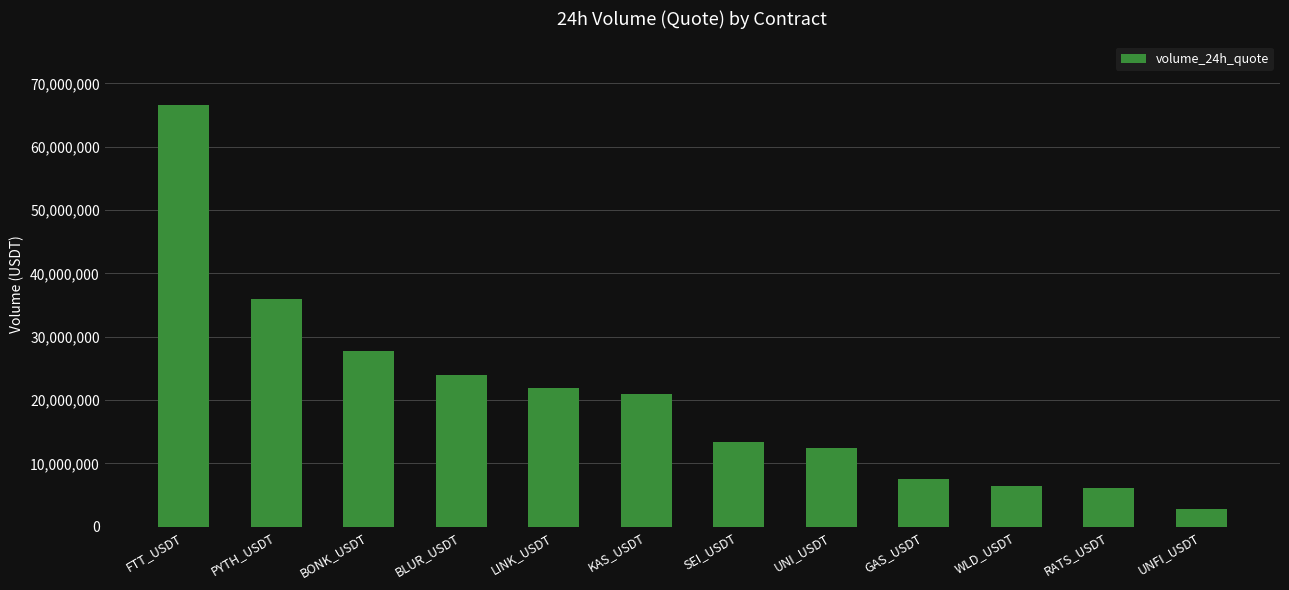

What position from the right is UNI_USDT?

5